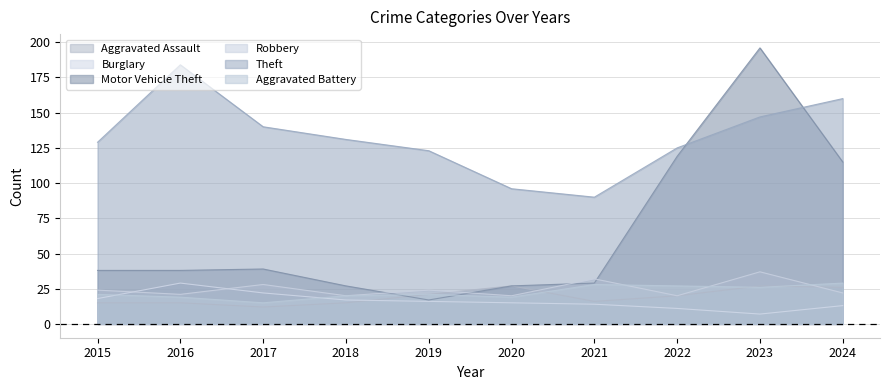

At how many categories does at least one series exceed 27?

10